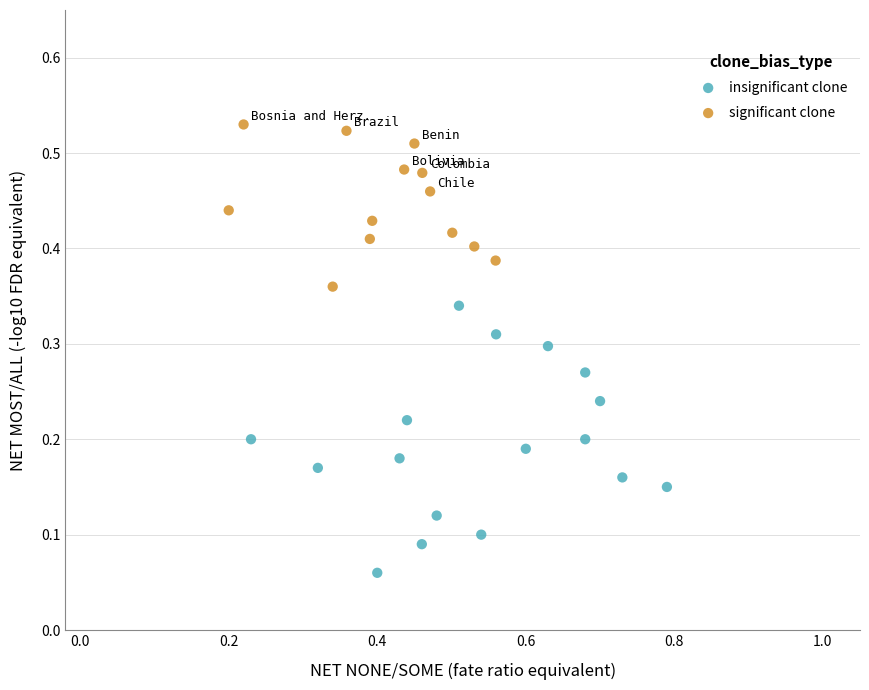

What are all the series names shown in the legend?

insignificant clone, significant clone